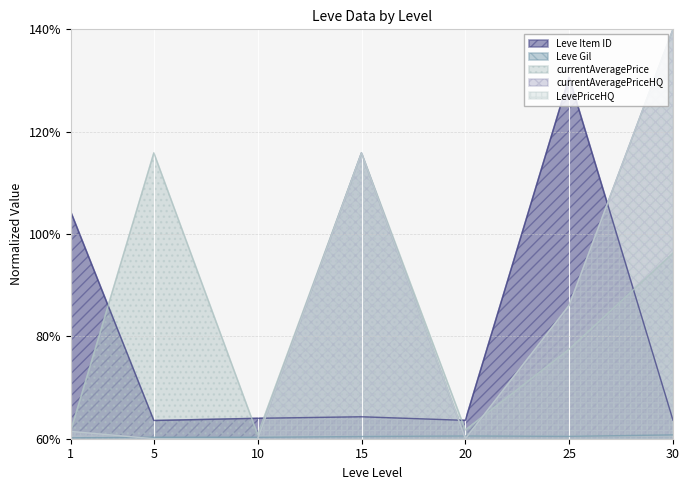

Reading right to left, transcribe all the data shown in this chart.

Leve Item ID: 30=63.6	25=130.6	20=63.6	15=64.3	10=64.0	5=63.6	1=104.3
Leve Gil: 30=60.7	25=60.5	20=60.5	15=60.4	10=60.3	5=60.3	1=60.2
currentAveragePrice: 30=96.3	25=77.5	20=61.7	15=115.9	10=60.8	5=115.9	1=61.6
currentAveragePriceHQ: 30=140.0	25=86.1	20=60.0	15=115.9	10=60.0	5=60.0	1=61.4
LevePriceHQ: 30=140.0	25=86.1	20=60.0	15=115.9	10=60.0	5=60.0	1=61.4